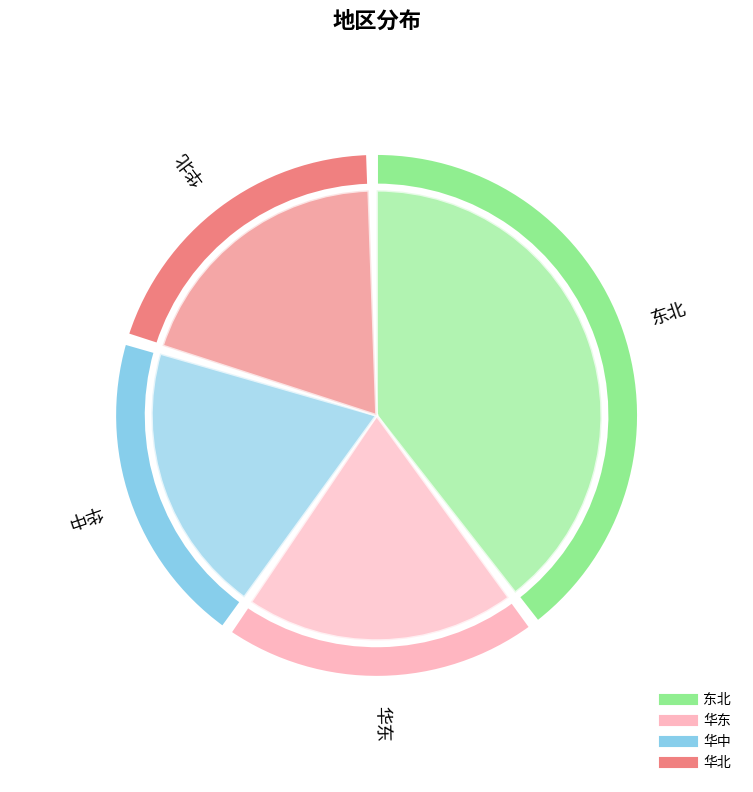

To the nearest percent, what portion does 华东 represent?

20%